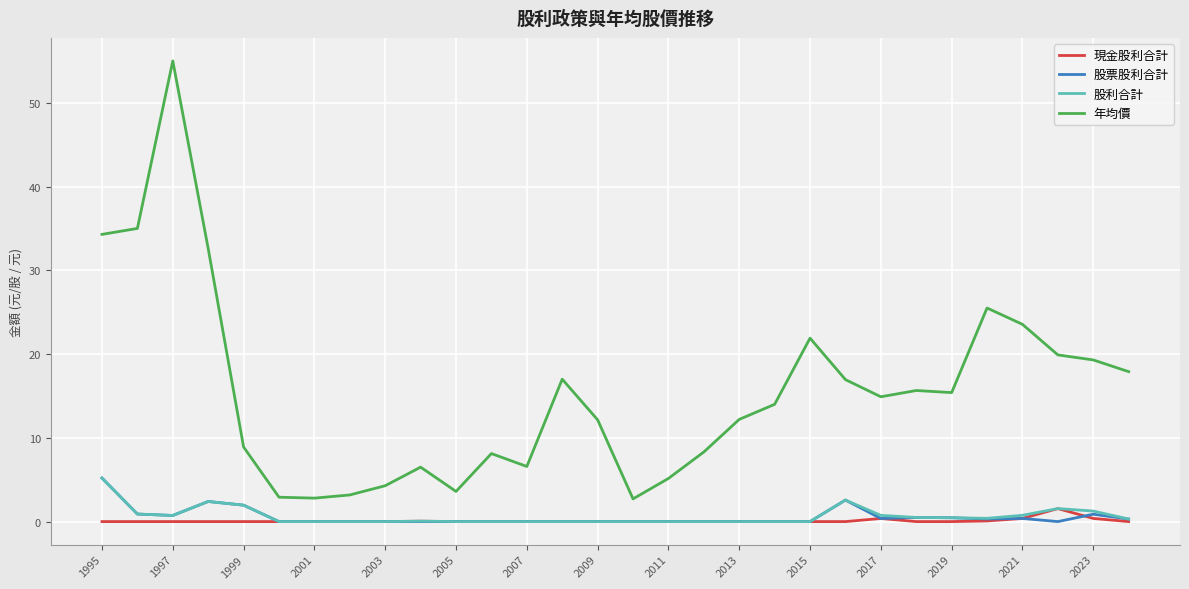

True or false: 年均價 and 股利合計 cross at least once.

False